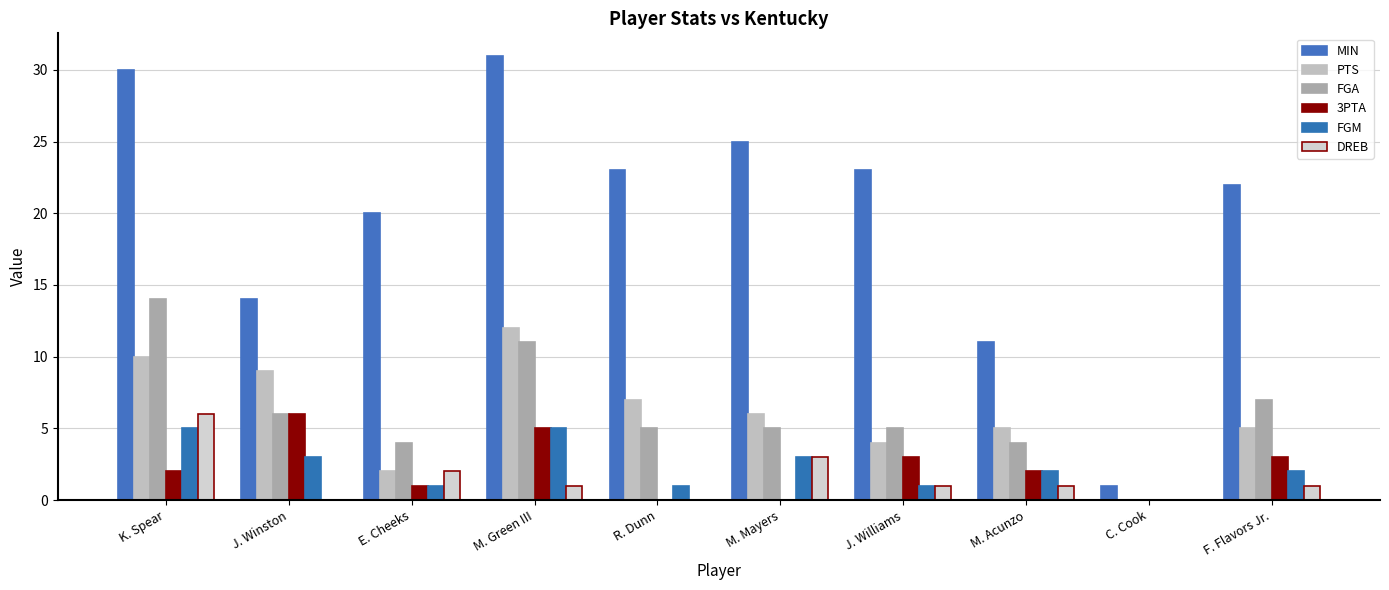

Which series changed the most between E. Cheeks and F. Flavors Jr.?

PTS